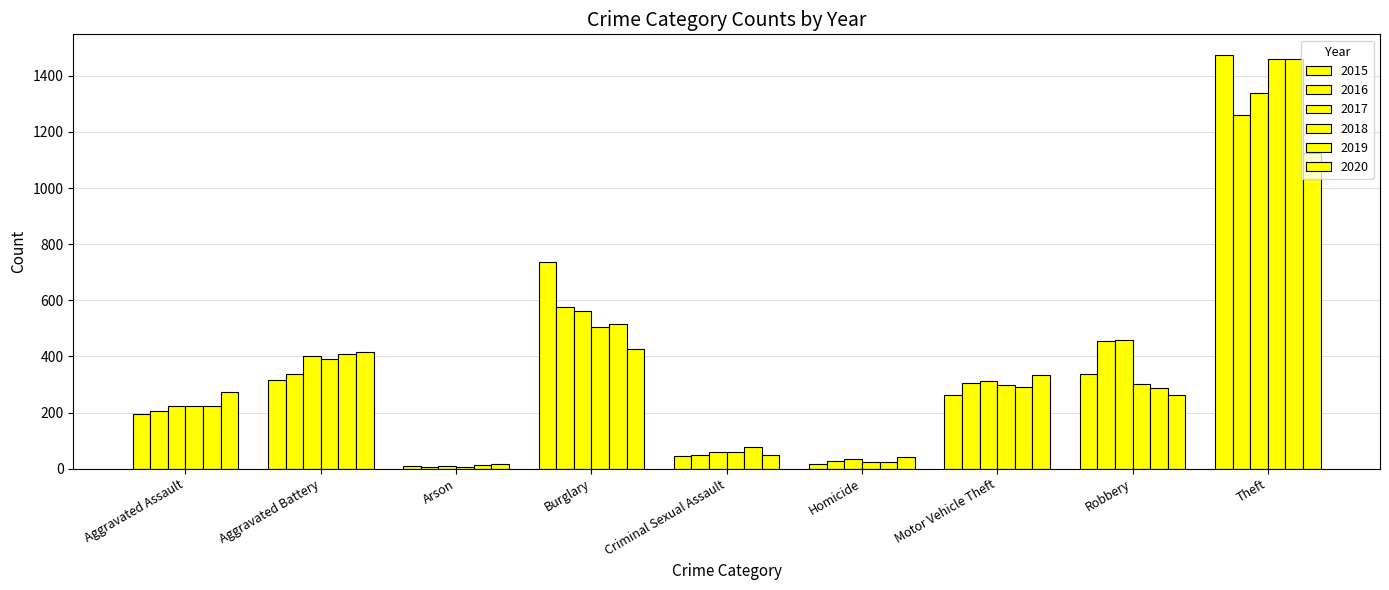

At how many categories does at least one series exceed 585?

2